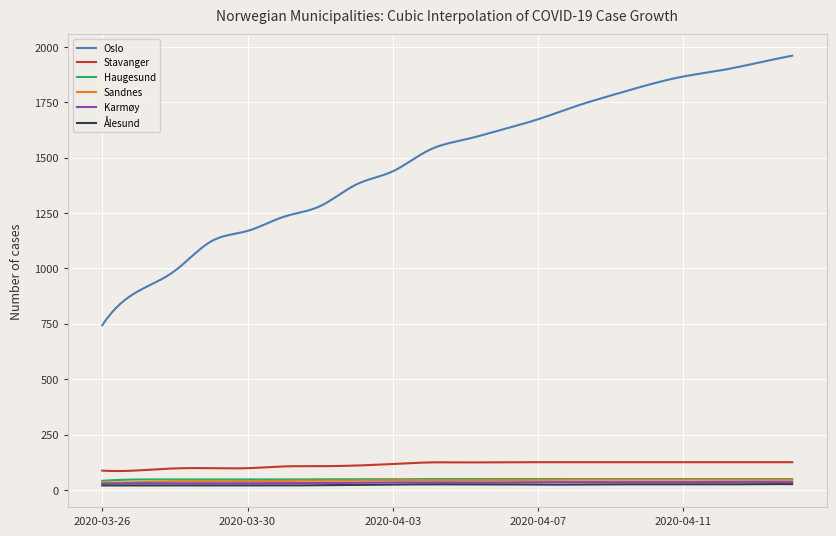

What is the greatest value displayed?

1960.0